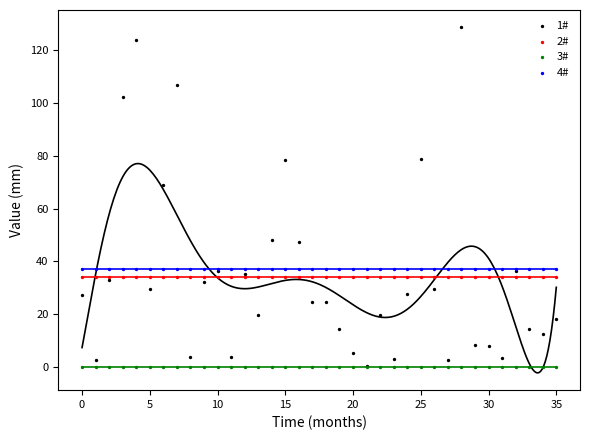

Across all series, what Y value is closest to 64?

69.1